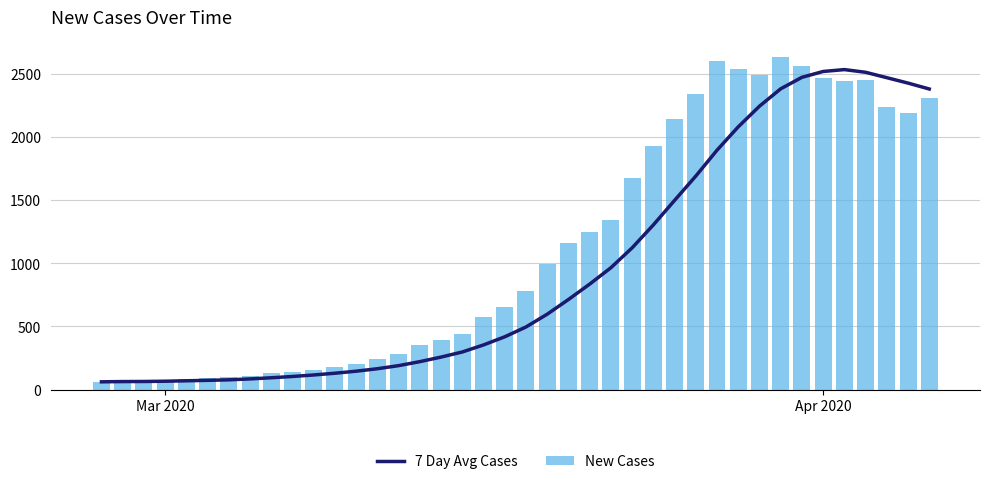

What is the difference between the second highest and second lowest values in the New Cases series?

2537